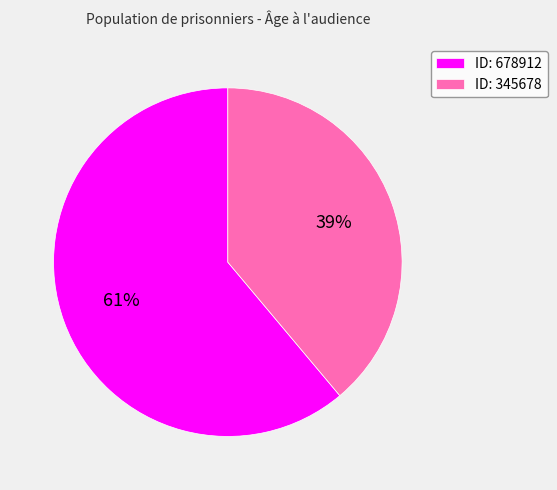

To the nearest percent, what is the average slice percentage?

50%